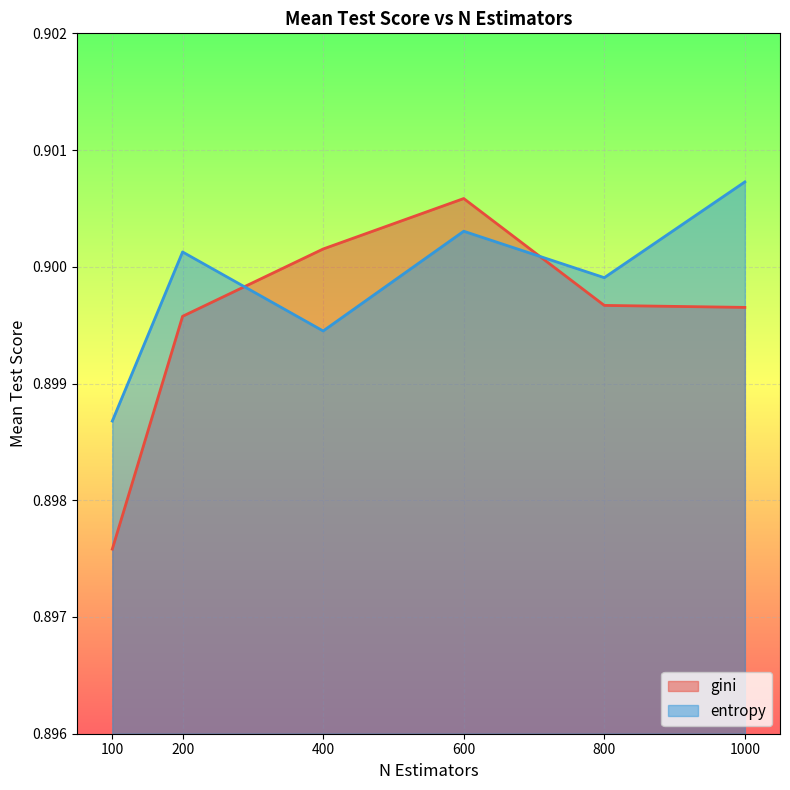

How many lines are shown in the chart?

2